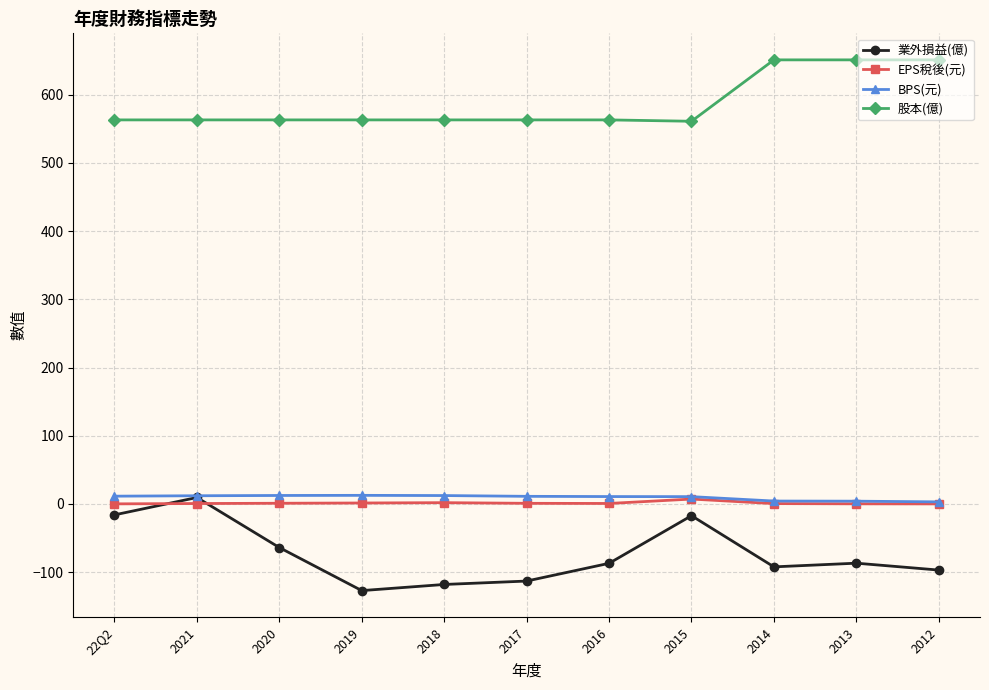

Which label corresponds to the smallest value in the chart?

2019